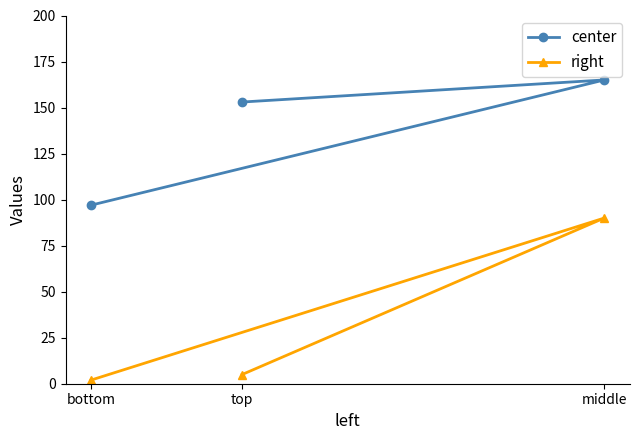

Reading right to left, list all the values displayed in this chart.

center: middle=165	top=153	bottom=97
right: middle=90	top=5	bottom=2